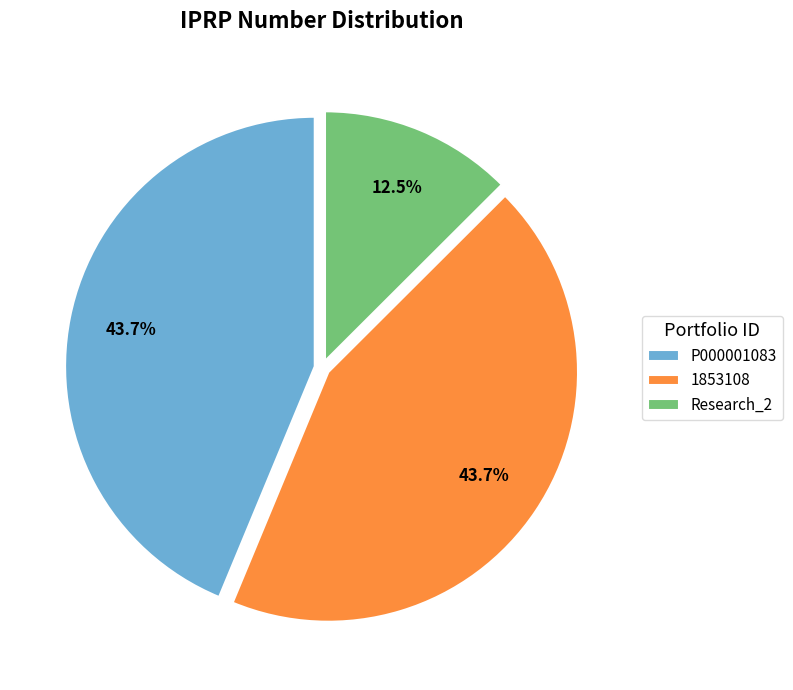

Which slice is the smallest?

Research_2